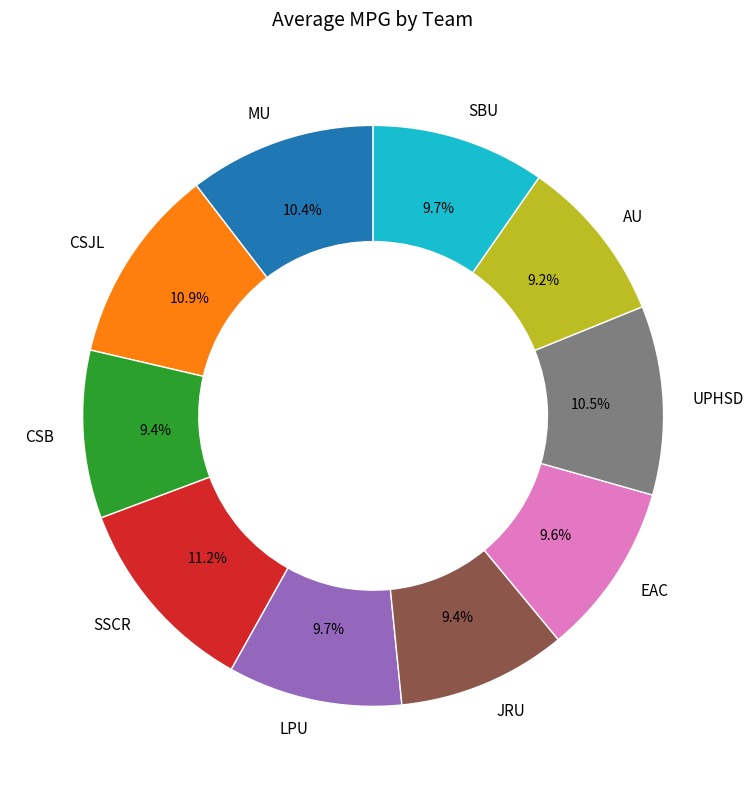

Approximately how many times larger is the value at AU compared to MU?

0.9